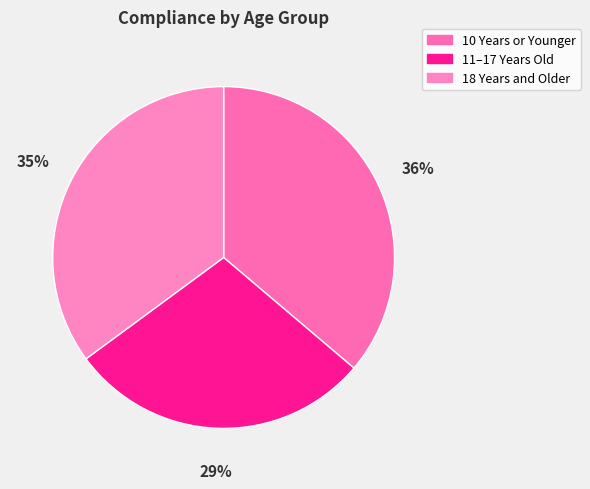

Count the number of slices in the pie.

3